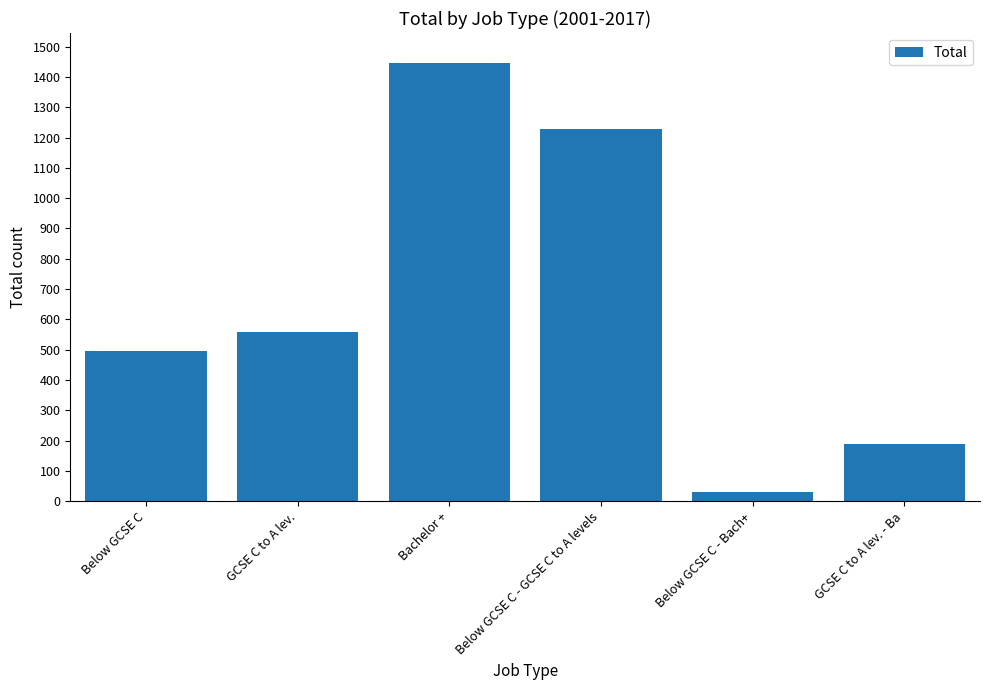

Does the chart contain any negative values?

No